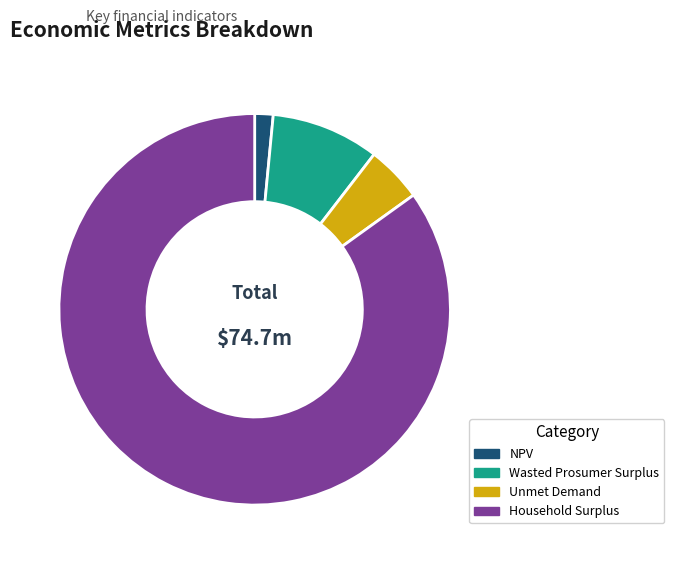

Which slice represents more than half of the pie?

Household Surplus